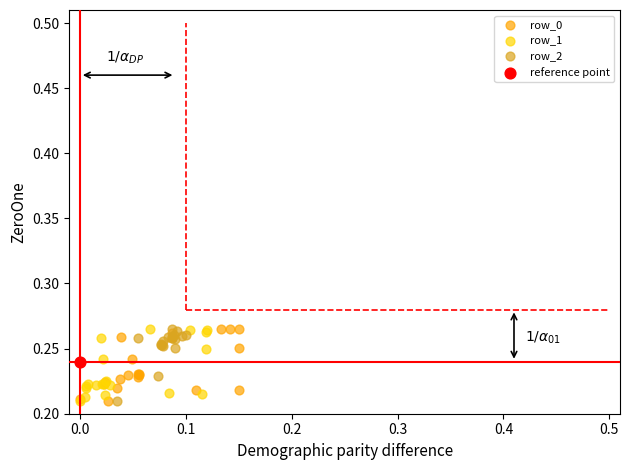

What are all the series names shown in the legend?

row_0, row_1, row_2, reference point